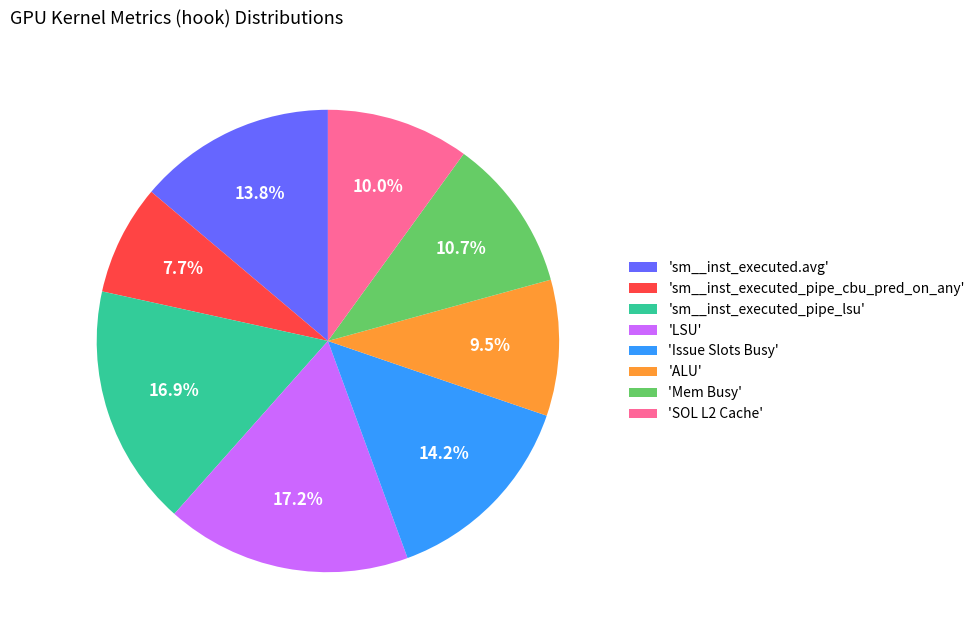

Is there any slice that represents more than half of the pie?

No